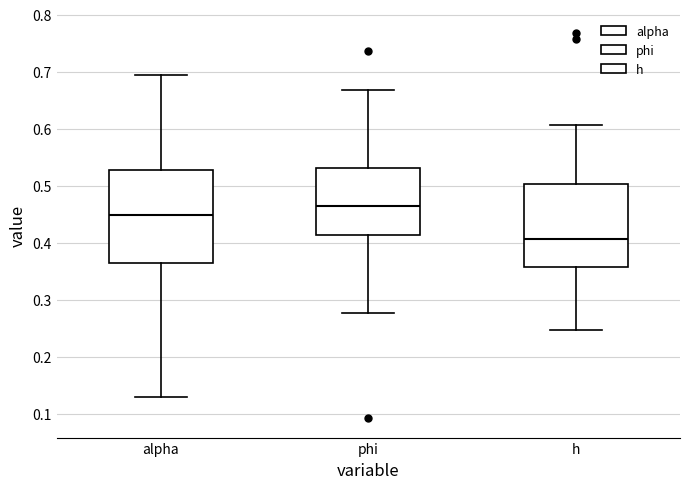

Comparing the boxes themselves (not the whiskers), which one is the tallest?

alpha